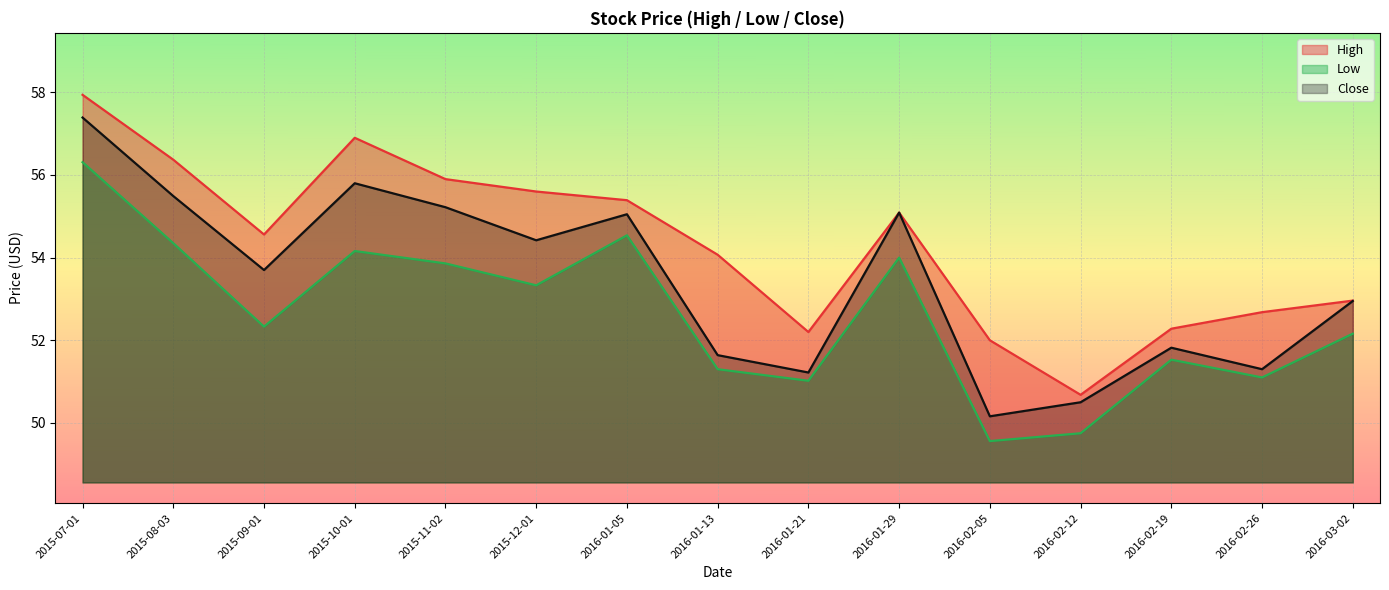

Reading left to right, extract all data points from this chart.

High: 2015-07-01=57.9	2015-08-03=56.4	2015-09-01=54.6	2015-10-01=56.9	2015-11-02=55.9	2015-12-01=55.6	2016-01-05=55.4	2016-01-13=54.1	2016-01-21=52.2	2016-01-29=55.1	2016-02-05=52.0	2016-02-12=50.7	2016-02-19=52.3	2016-02-26=52.7	2016-03-02=53.0
Low: 2015-07-01=56.3	2015-08-03=54.3	2015-09-01=52.3	2015-10-01=54.2	2015-11-02=53.9	2015-12-01=53.3	2016-01-05=54.5	2016-01-13=51.3	2016-01-21=51.0	2016-01-29=54.0	2016-02-05=49.6	2016-02-12=49.8	2016-02-19=51.5	2016-02-26=51.1	2016-03-02=52.2
Close: 2015-07-01=57.4	2015-08-03=55.5	2015-09-01=53.7	2015-10-01=55.8	2015-11-02=55.2	2015-12-01=54.4	2016-01-05=55.0	2016-01-13=51.6	2016-01-21=51.2	2016-01-29=55.1	2016-02-05=50.2	2016-02-12=50.5	2016-02-19=51.8	2016-02-26=51.3	2016-03-02=53.0